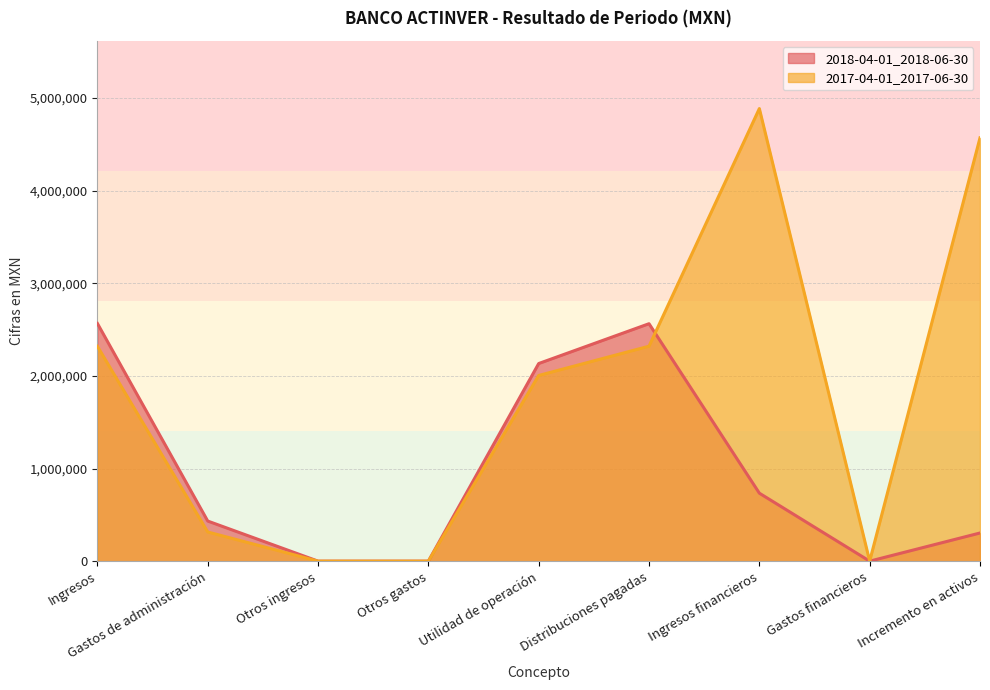

Reading left to right, what are all the values shown in this chart?

2018-04-01_2018-06-30: Ingresos=2567000	Gastos de administración=433000	Otros ingresos=0	Otros gastos=0	Utilidad de operación=2134000	Distribuciones pagadas=2564000	Ingresos financieros=734000	Gastos financieros=0	Incremento en activos=304000
2017-04-01_2017-06-30: Ingresos=2320000	Gastos de administración=315000	Otros ingresos=0	Otros gastos=0	Utilidad de operación=2005000	Distribuciones pagadas=2321000	Ingresos financieros=4887000	Gastos financieros=0	Incremento en activos=4571000